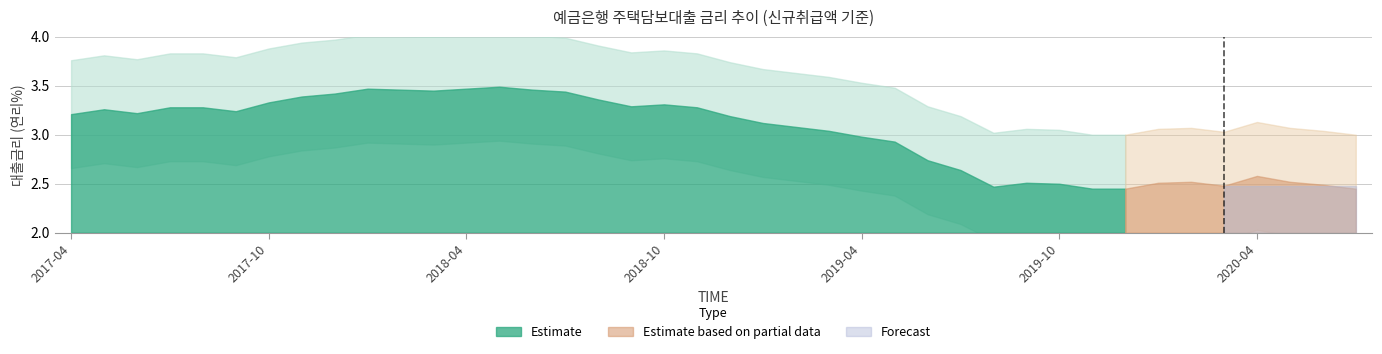

What is the value of the 7th point from the left?

3.3